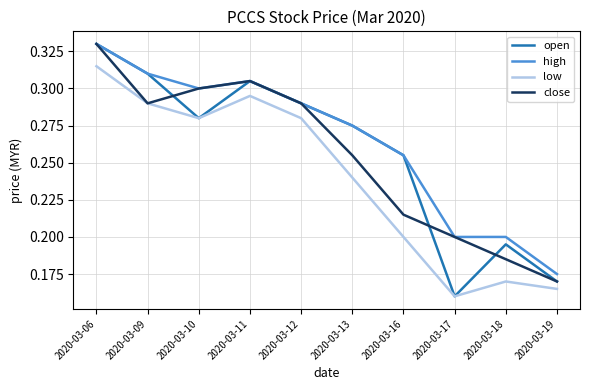

Is it true that open equals 0.3 at 2020-03-10?

True